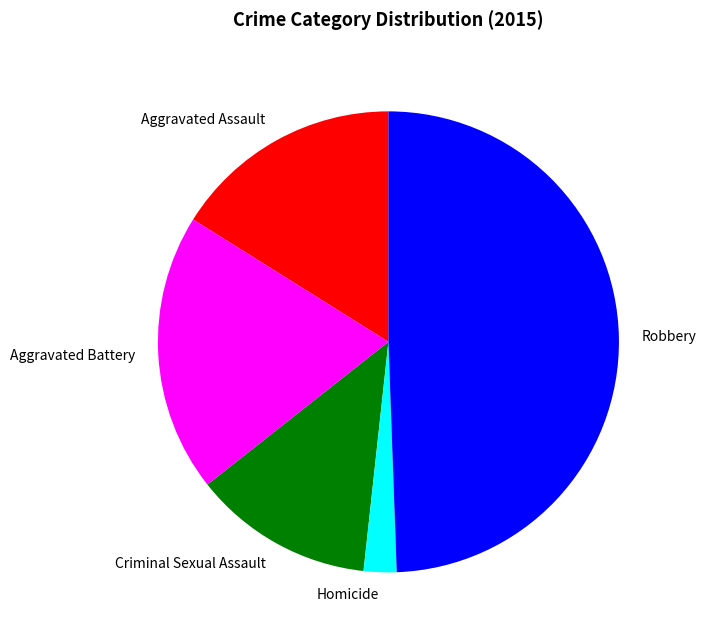

Is the sum of Homicide and Aggravated Battery greater than half?

No